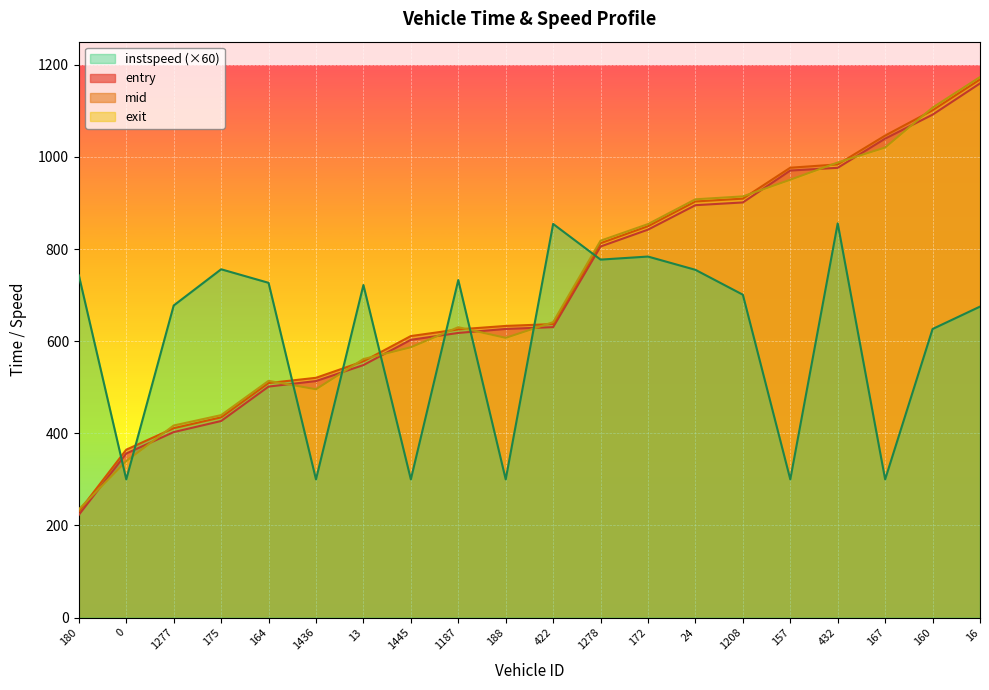

True or false: mid has a value of 556.2 at 13.

True